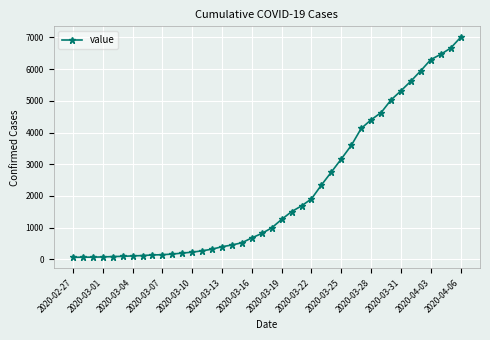

What is the difference between the maximum and minimum values?

6939